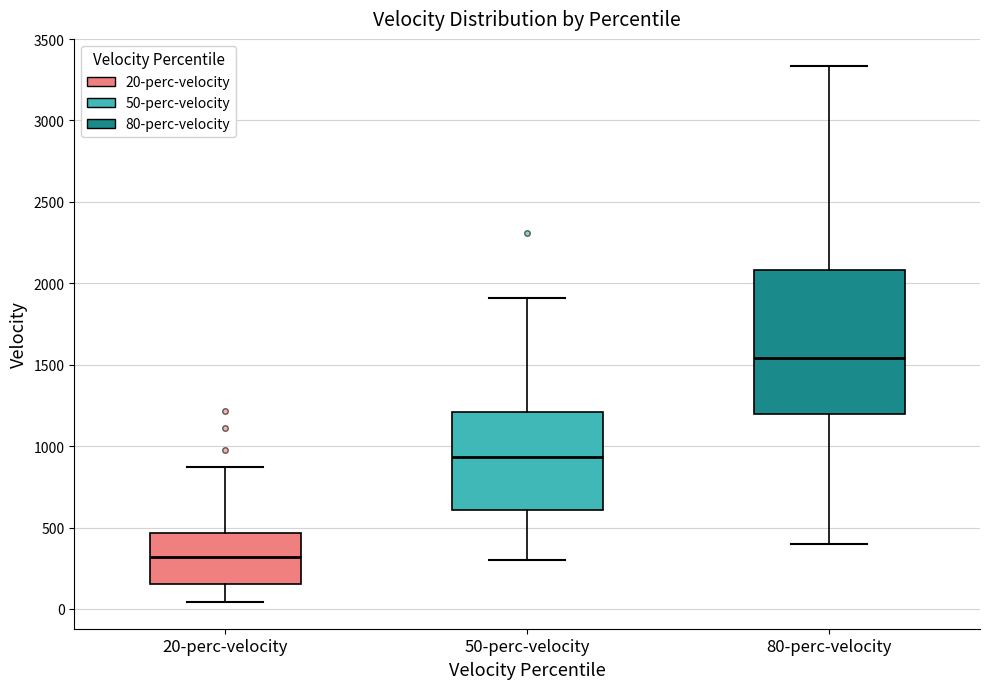

Comparing the boxes themselves (not the whiskers), which one is the tallest?

80-perc-velocity